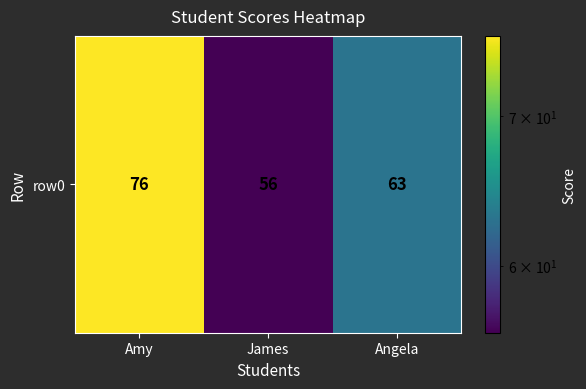

The chart shows a value of 63 at Angela. True or false?

True